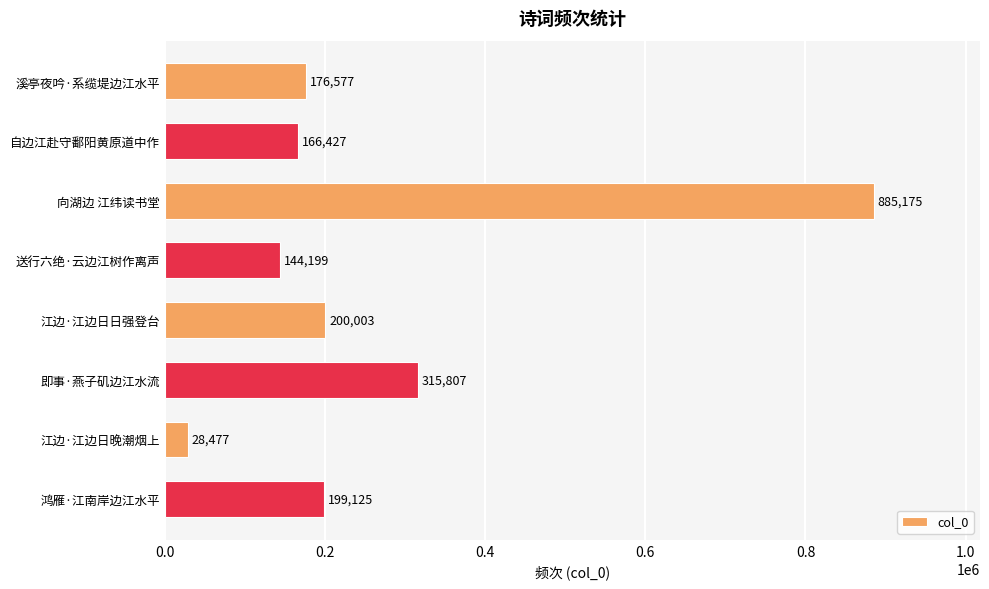

Does the chart contain stacked bars?

No